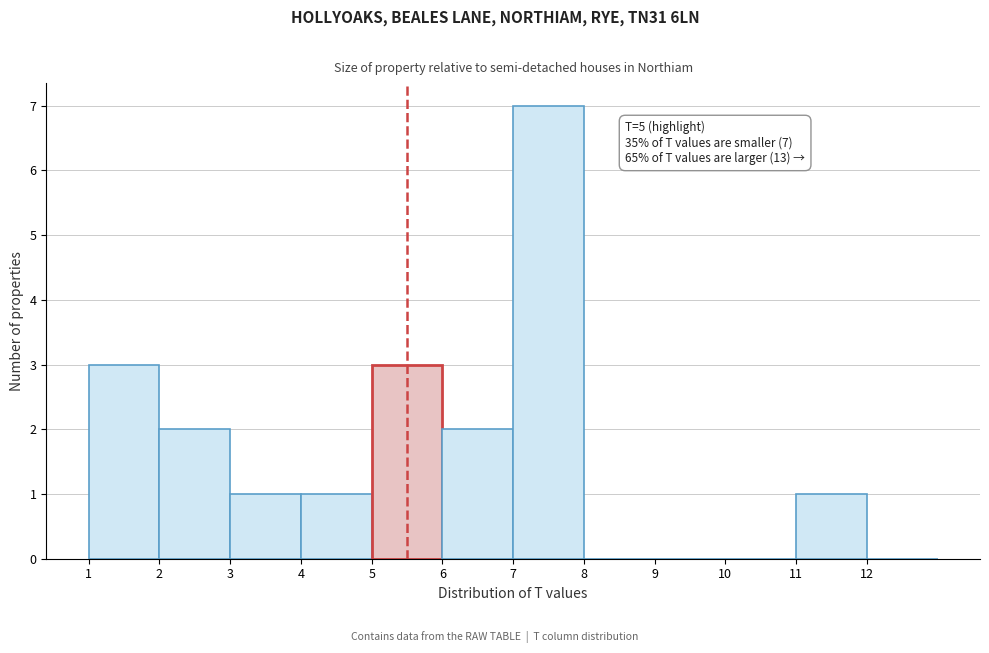

Which range on the x-axis has the tallest bar?

7 to 8